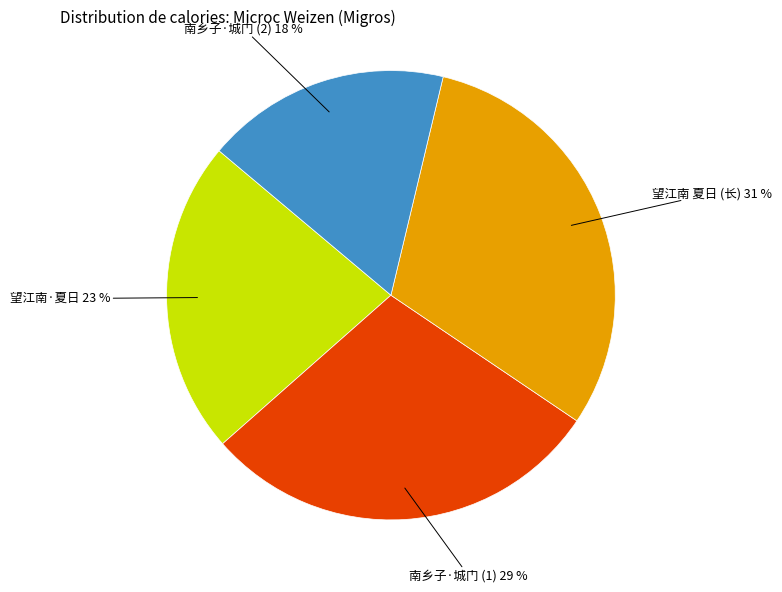

Is there a majority slice in this chart?

No